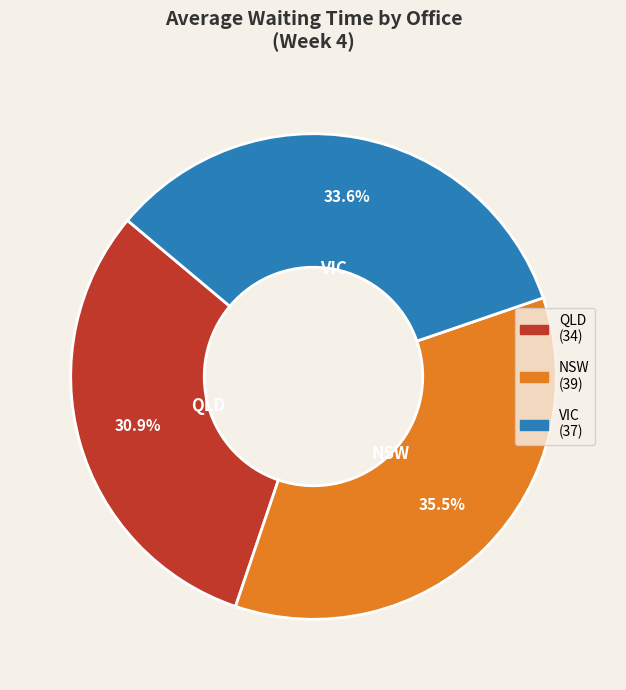

How many slices are in this pie chart?

3